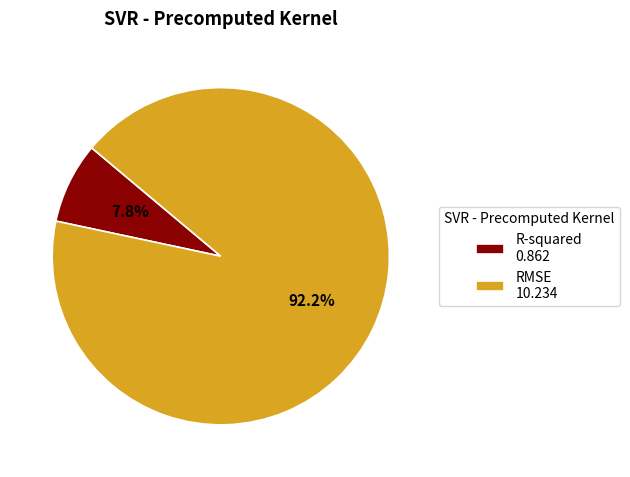

Combined, what portion of the pie is RMSE and R-squared?

100.0%